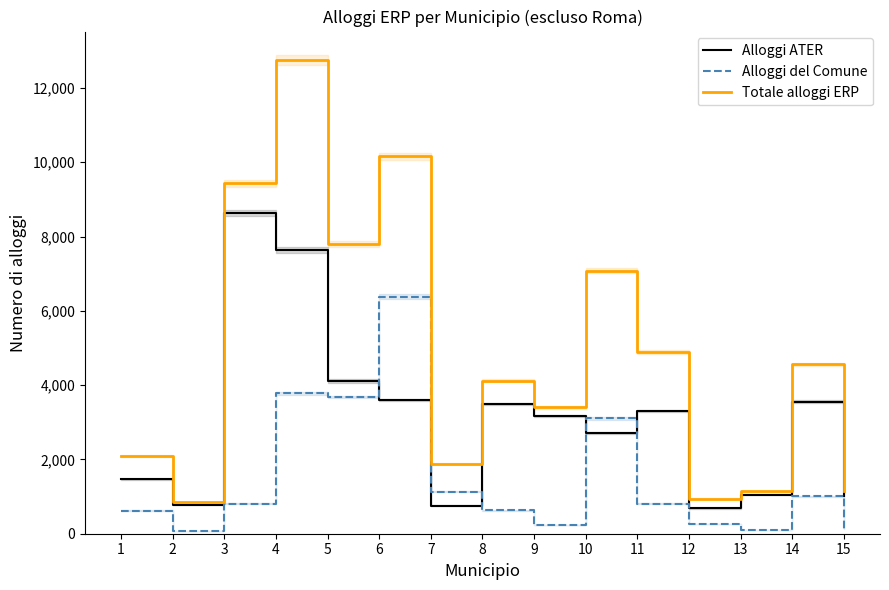

True or false: Totale alloggi ERP and Alloggi ATER cross at least once.

False